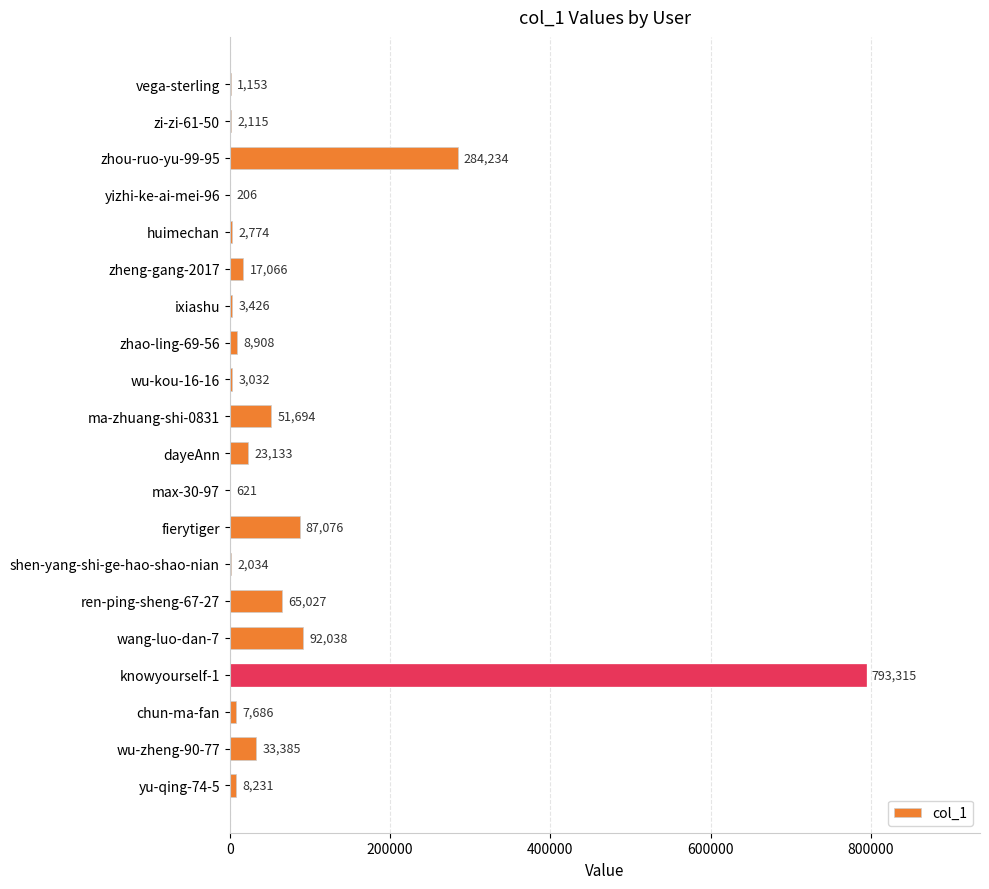

What is the ratio of the value at ma-zhuang-shi-0831 to the value at yu-qing-74-5?

6.3